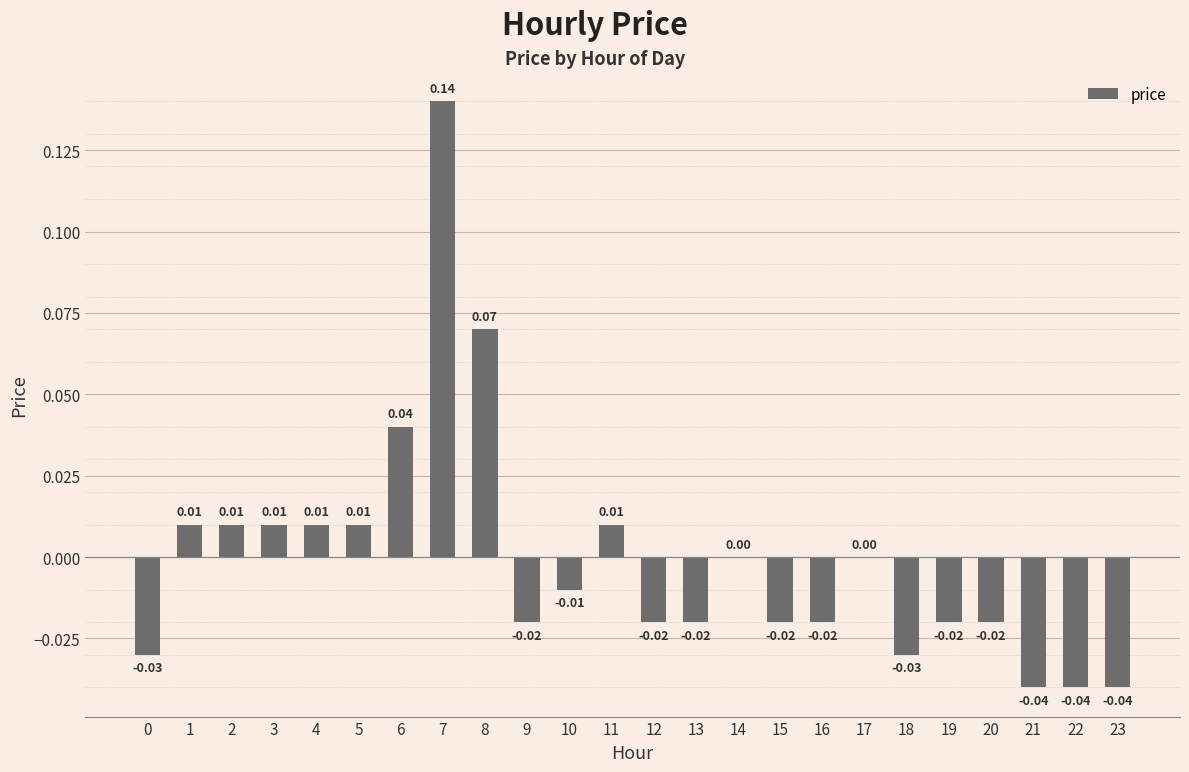

Between 21 and 9, which is larger?

9